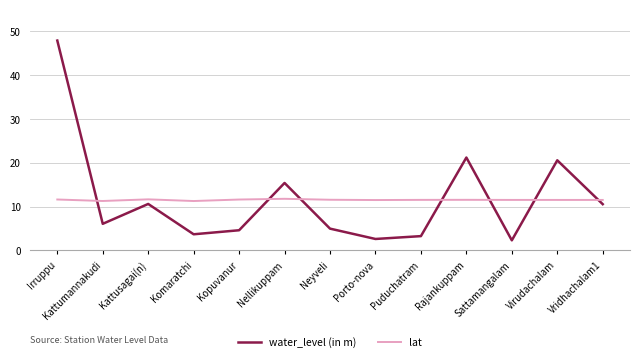

What value does the water_level (in m) series have at Sattamangalam?

2.3